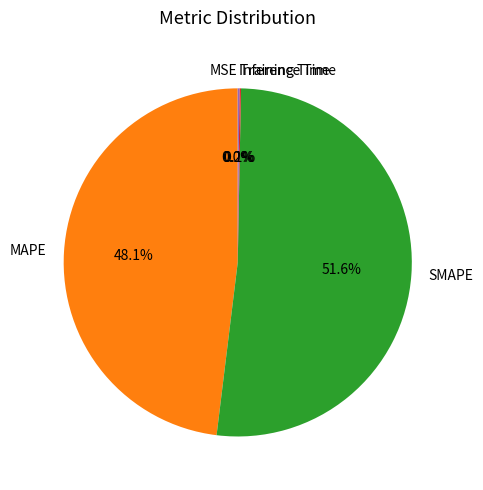

Combined, what portion of the pie is SMAPE and MAPE?

99.7%